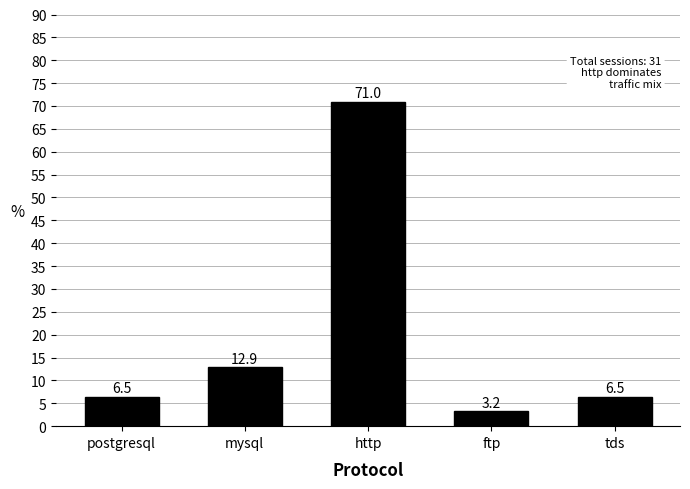

What is the change in value from ftp to tds?

+3.2